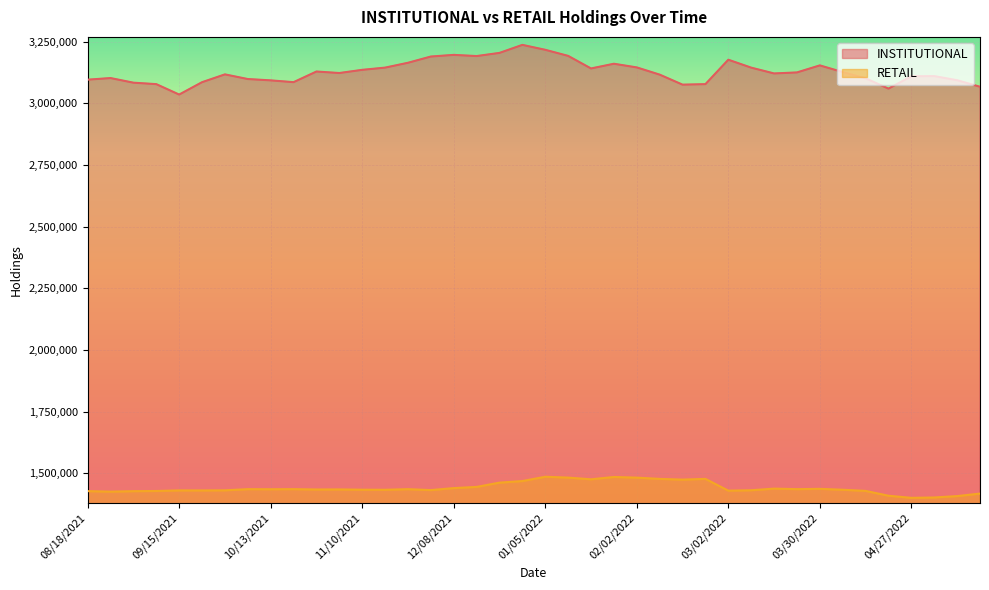

In INSTITUTIONAL, how many points are lower than both neighbors (excluding endpoints)?

8